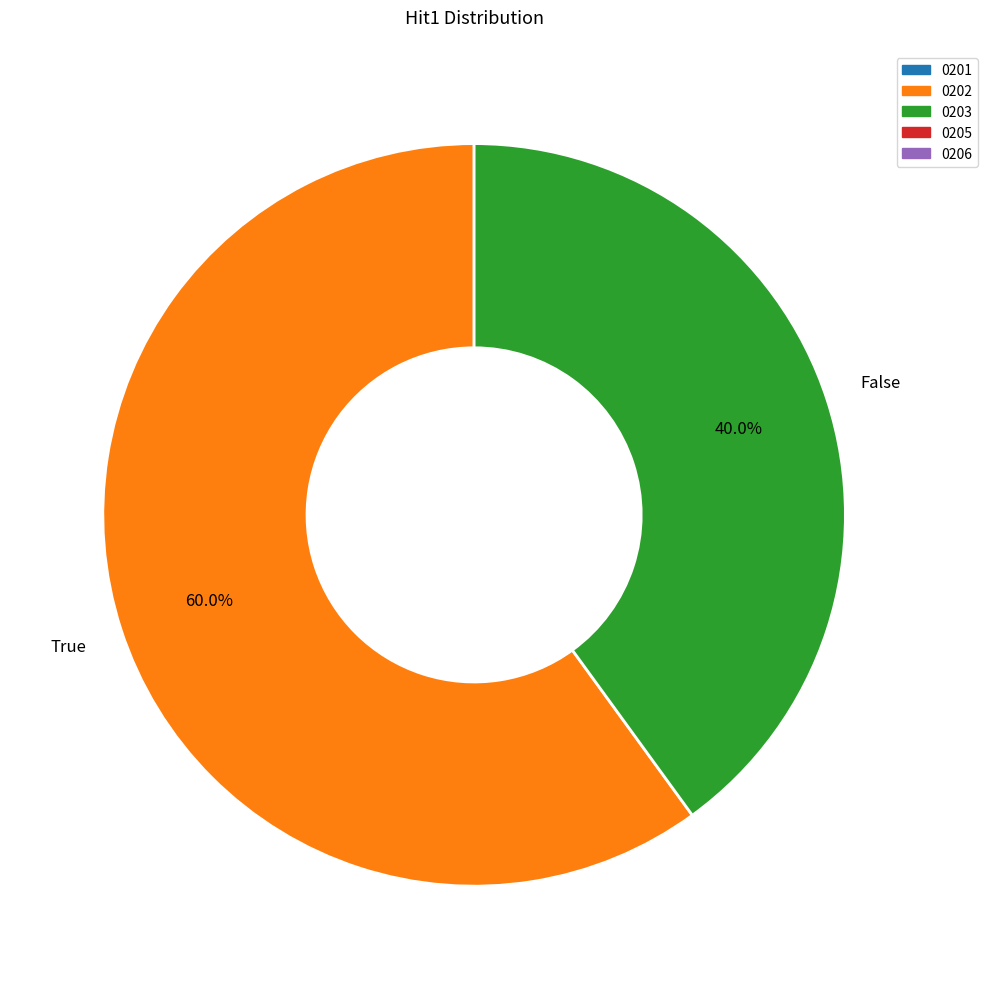

How many slices are in this pie chart?

2